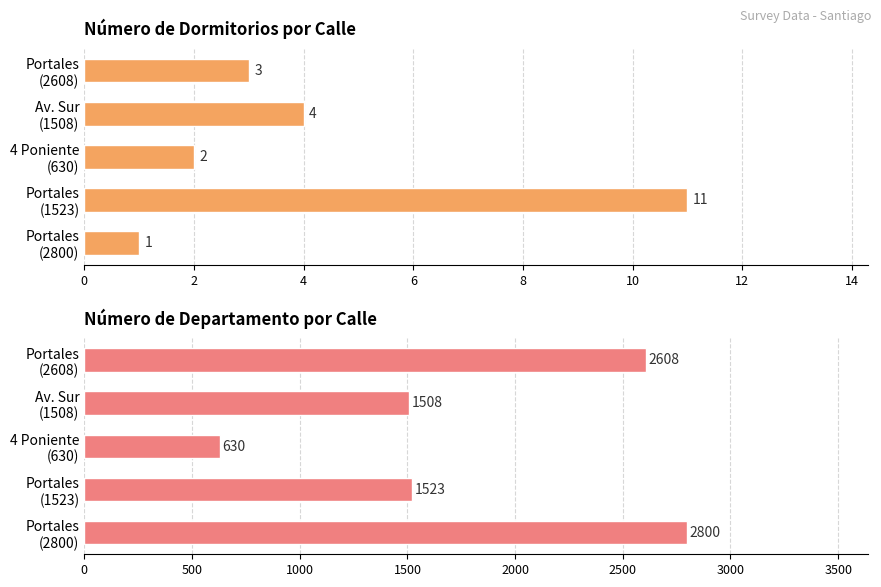

Are the bars grouped side by side (vs. stacked)?

Yes